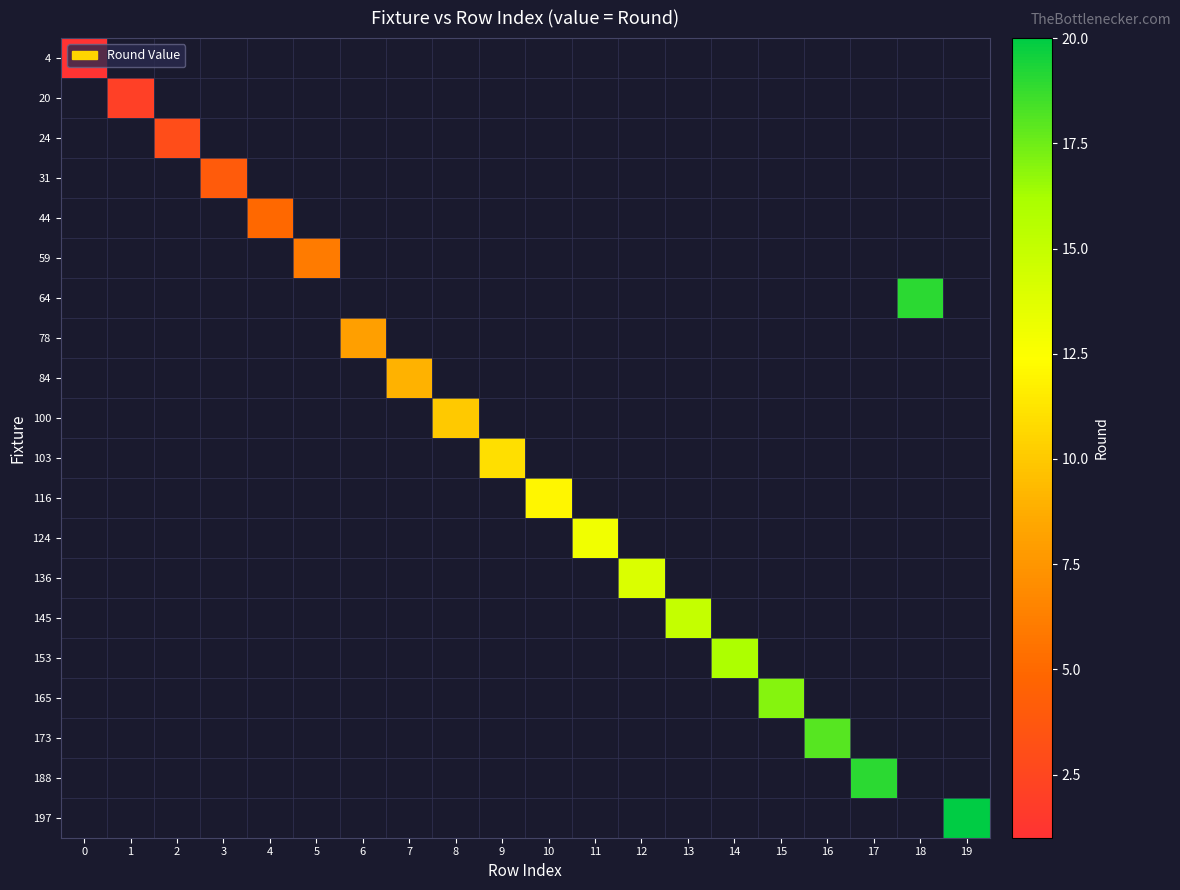

Count the number of data series in this chart.

20